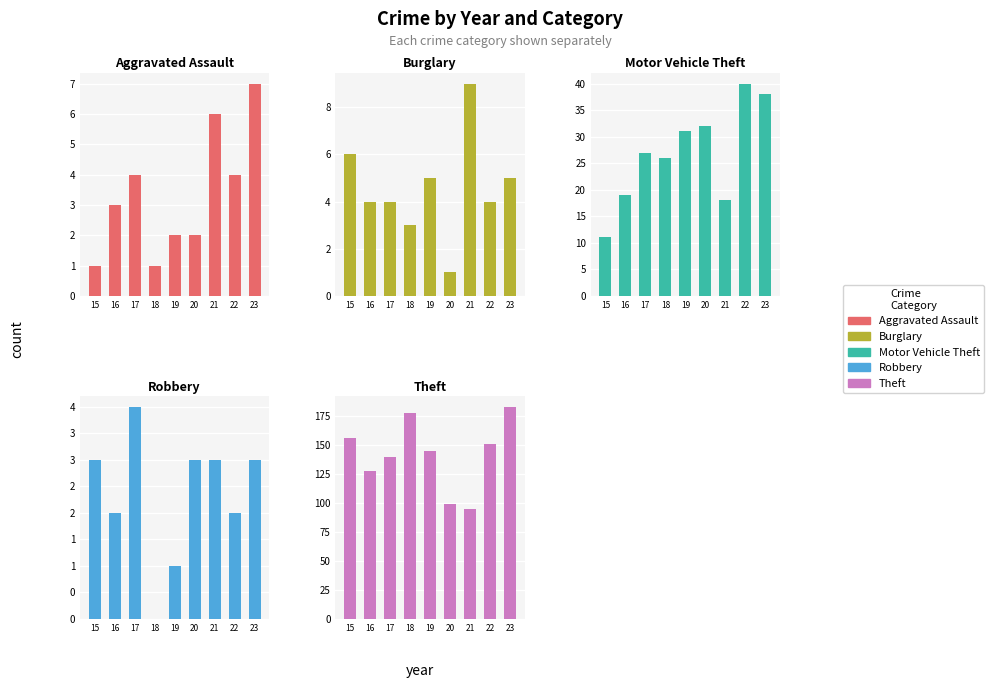

The Robbery series shows -1 at 18. True or false?

False